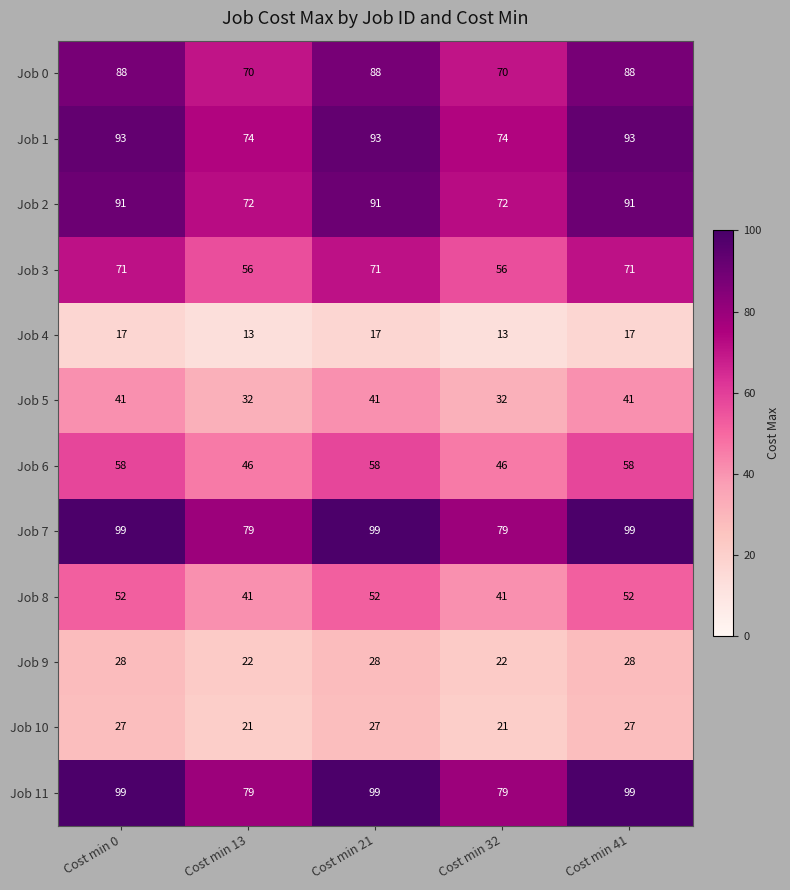

What is the maximum value for Job 8?

52